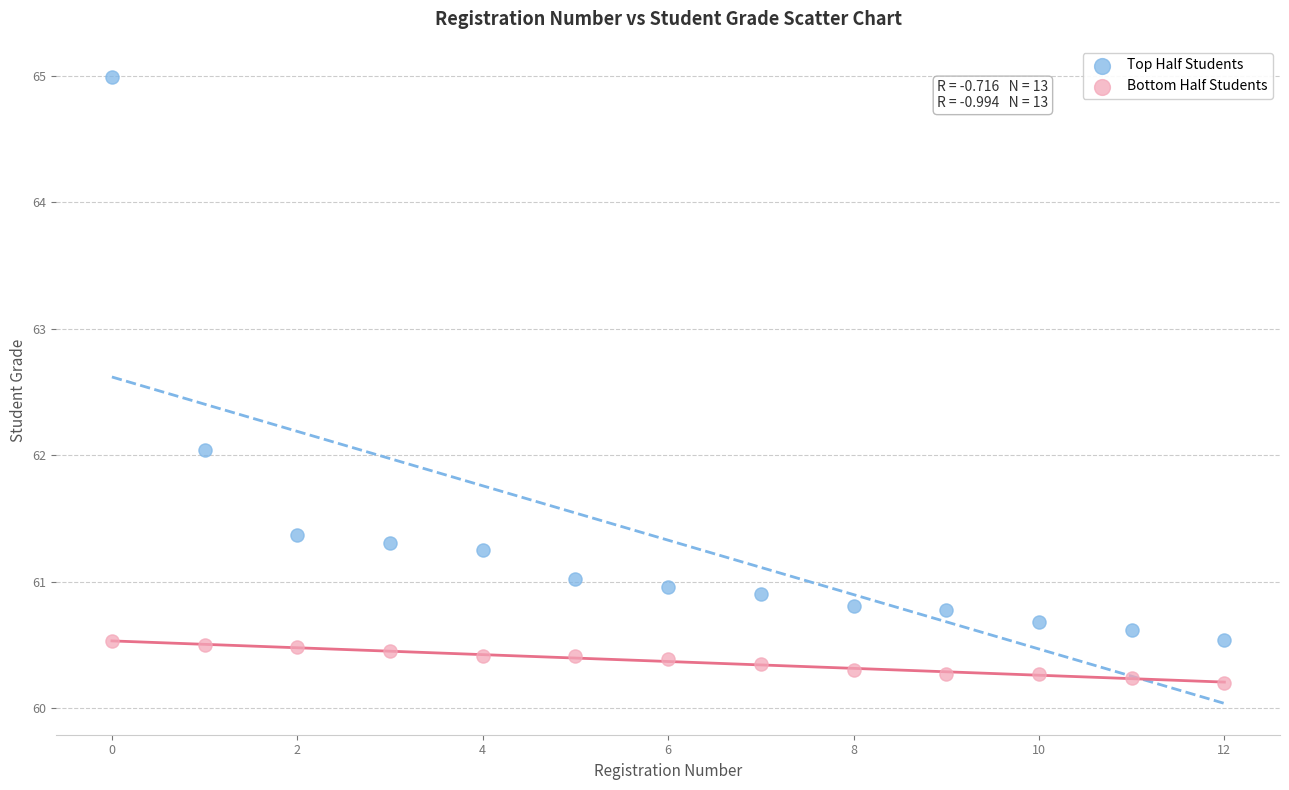

Which series reaches the maximum Y coordinate?

Top Half Students